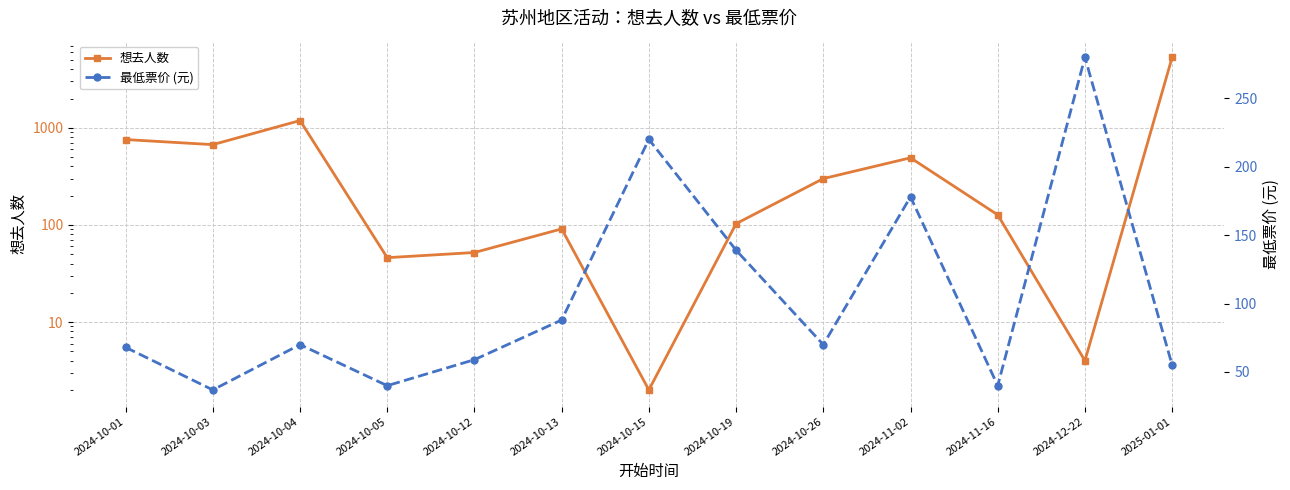

Which series has the widest spread of values?

想去人数